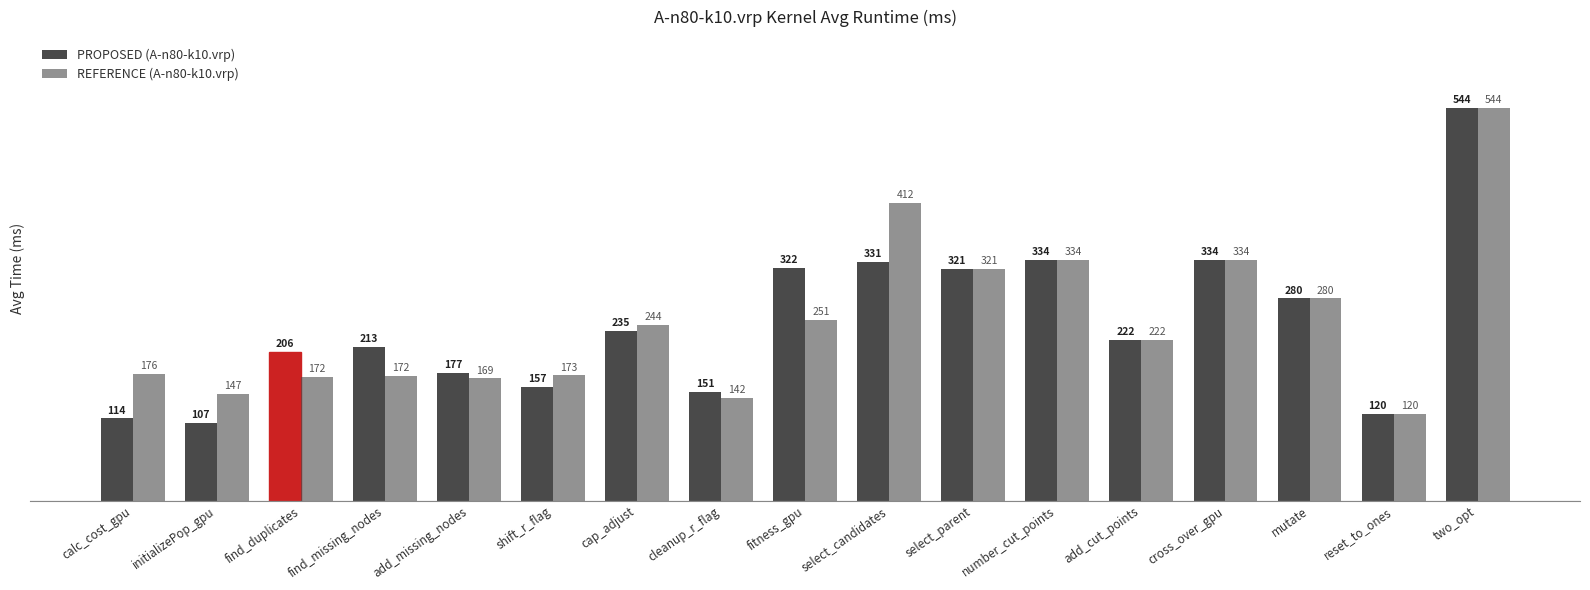

Which series has the largest total across all categories?

REFERENCE (A-n80-k10.vrp)